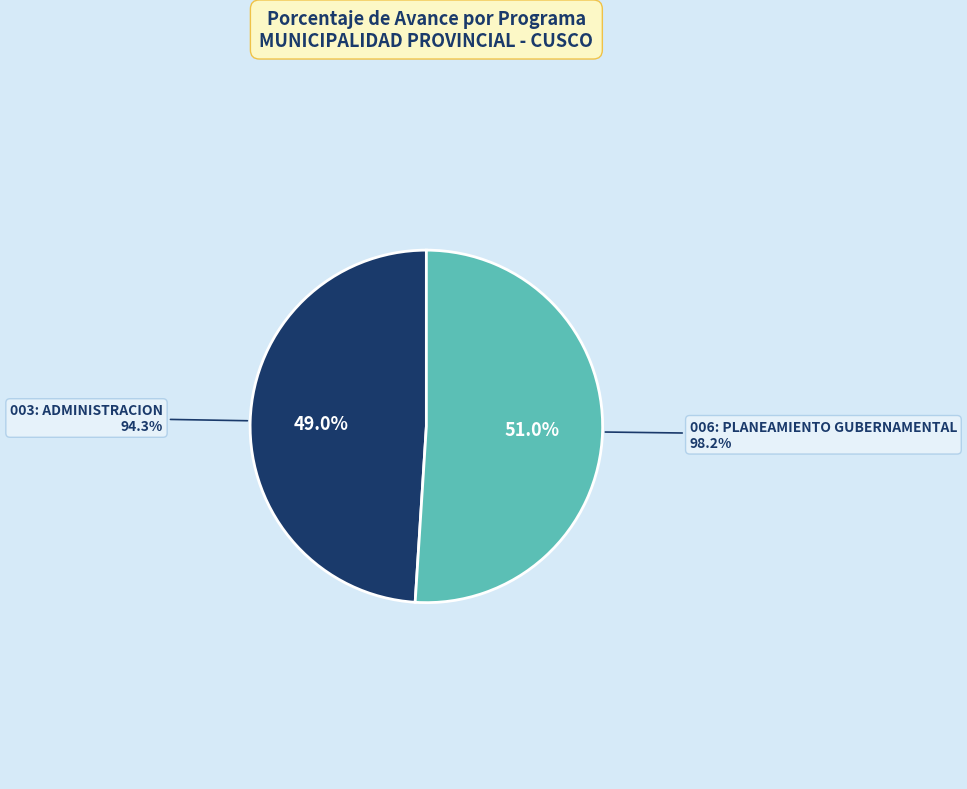

To the nearest percent, what is the combined percentage of 006: PLANEAMIENTO GUBERNAMENTAL and 003: ADMINISTRACION?

100%